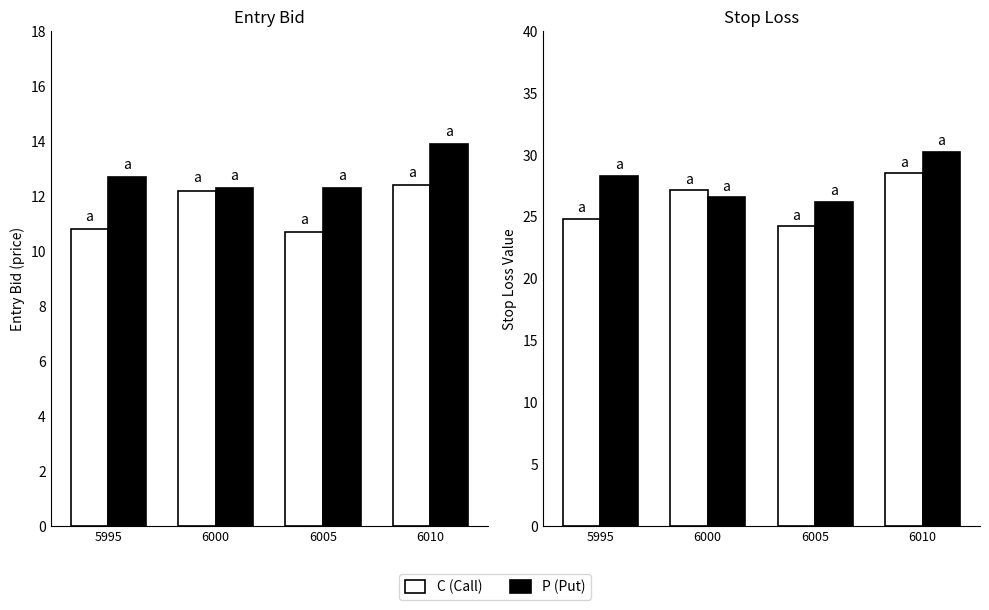

What is the spread (max minus min) of values at 5995?

3.4